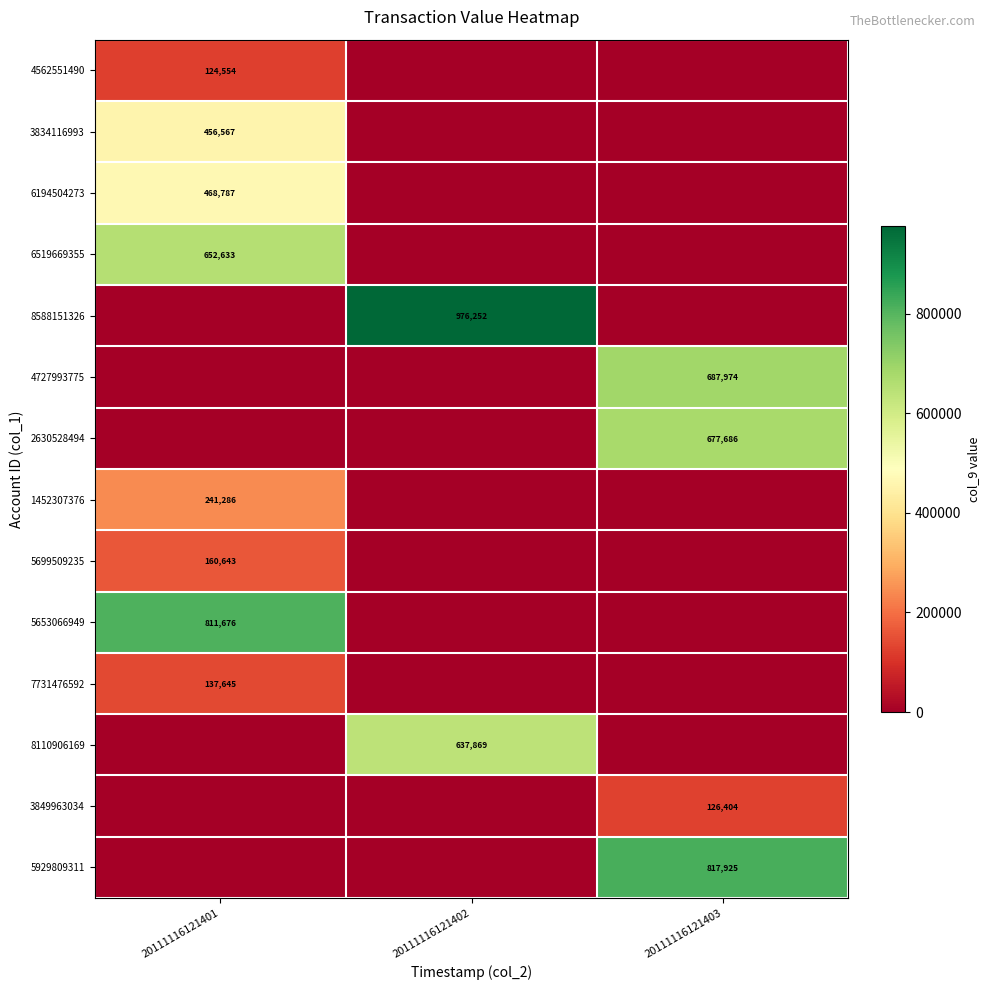

The 4727993775 series shows 687974 at 20111116121403. True or false?

True